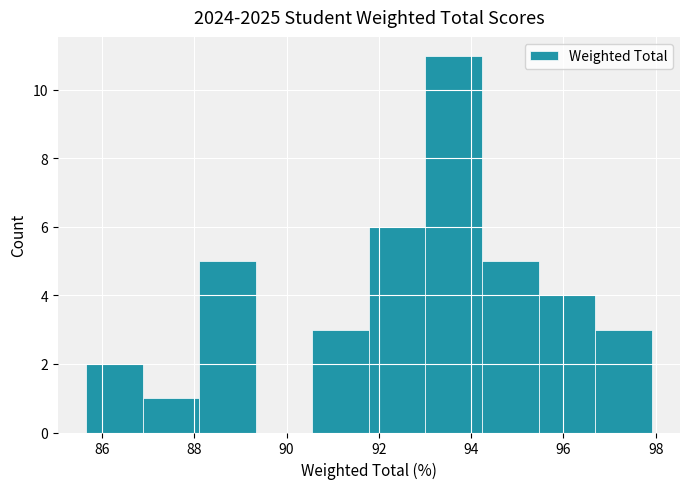

Over which range of the x-axis is the bar tallest?

93.0 to 94.2